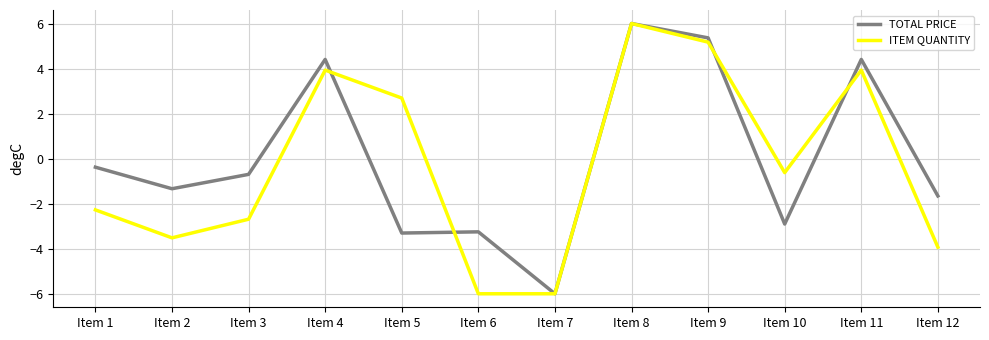

The value of ITEM QUANTITY at Item 8 is 3.9. True or false?

False